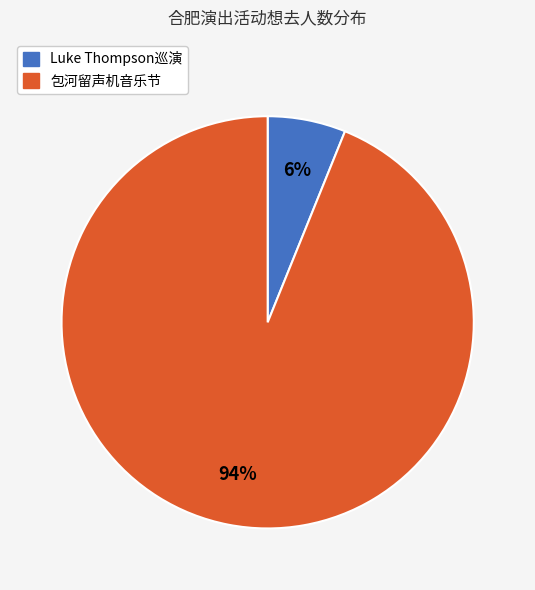

Is there any slice that represents more than half of the pie?

Yes